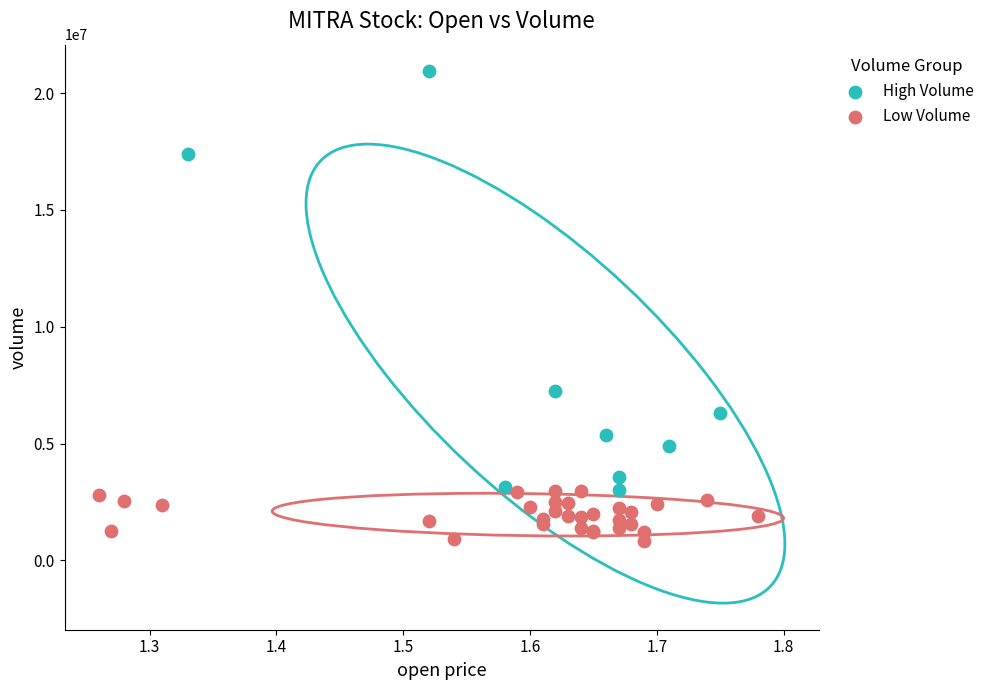

Which series has the widest spread of Y values?

High Volume